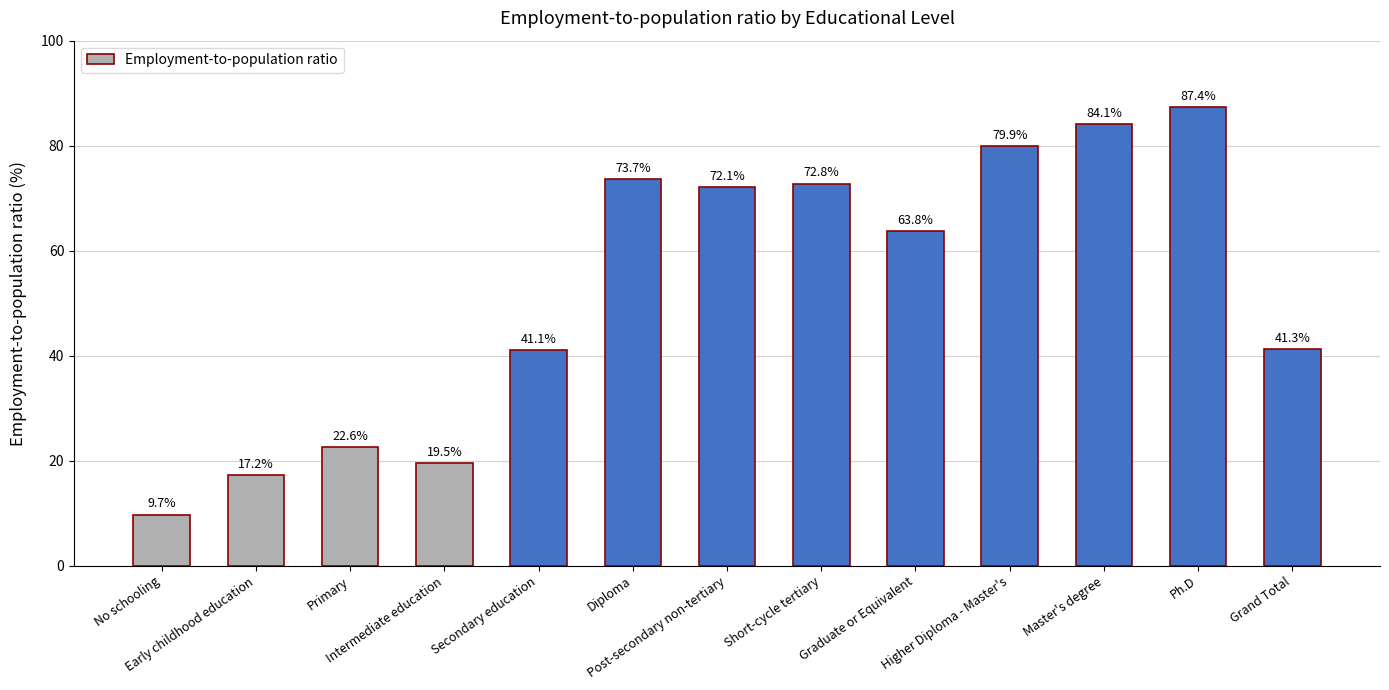

How many data points are above 63?

7